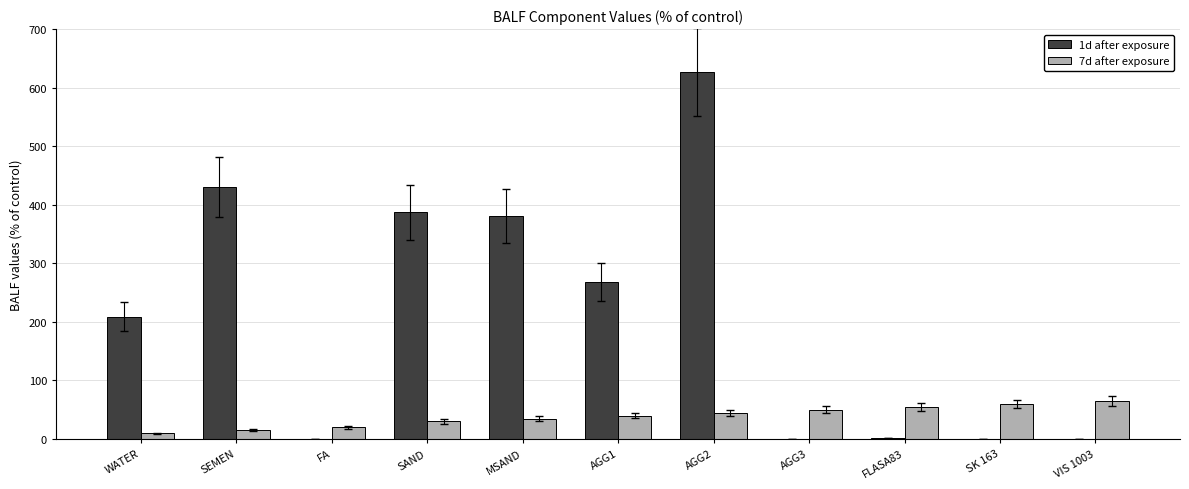

Which series has the largest total across all categories?

1d after exposure